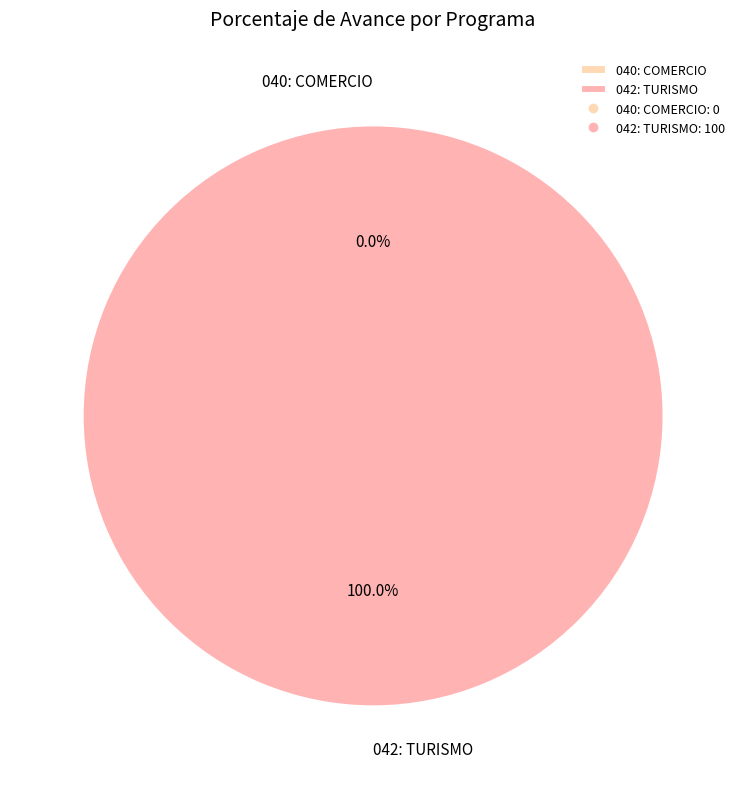

What is the smallest slice in the pie chart?

040: COMERCIO